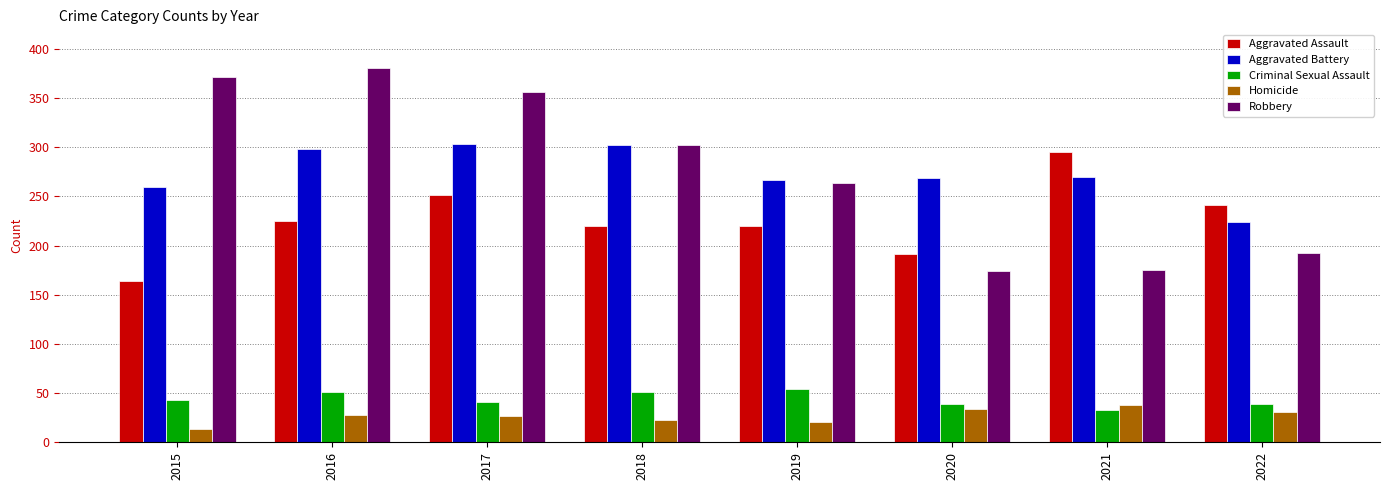

Read the Aggravated Battery value at 2020, to the nearest 10.

270